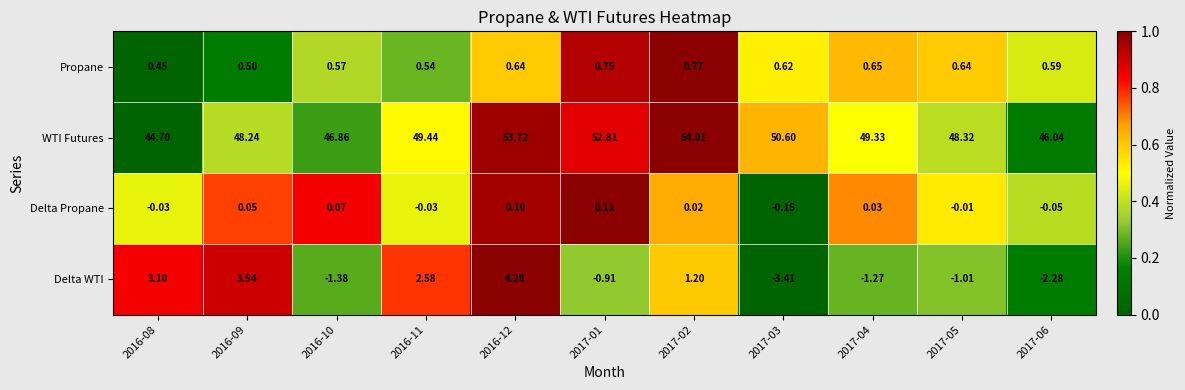

What is the maximum value shown in the chart?

54.0